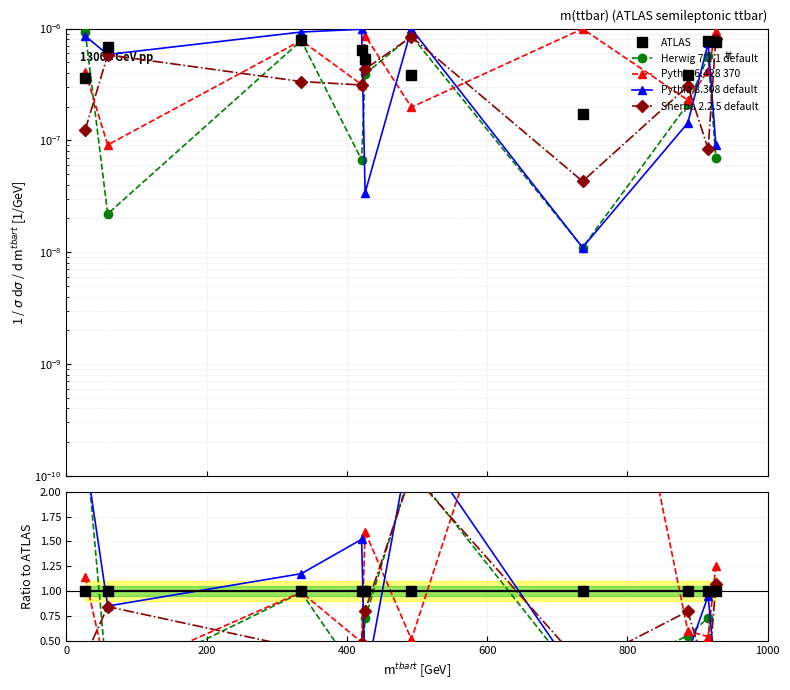

How many categories are shown in the chart?

10